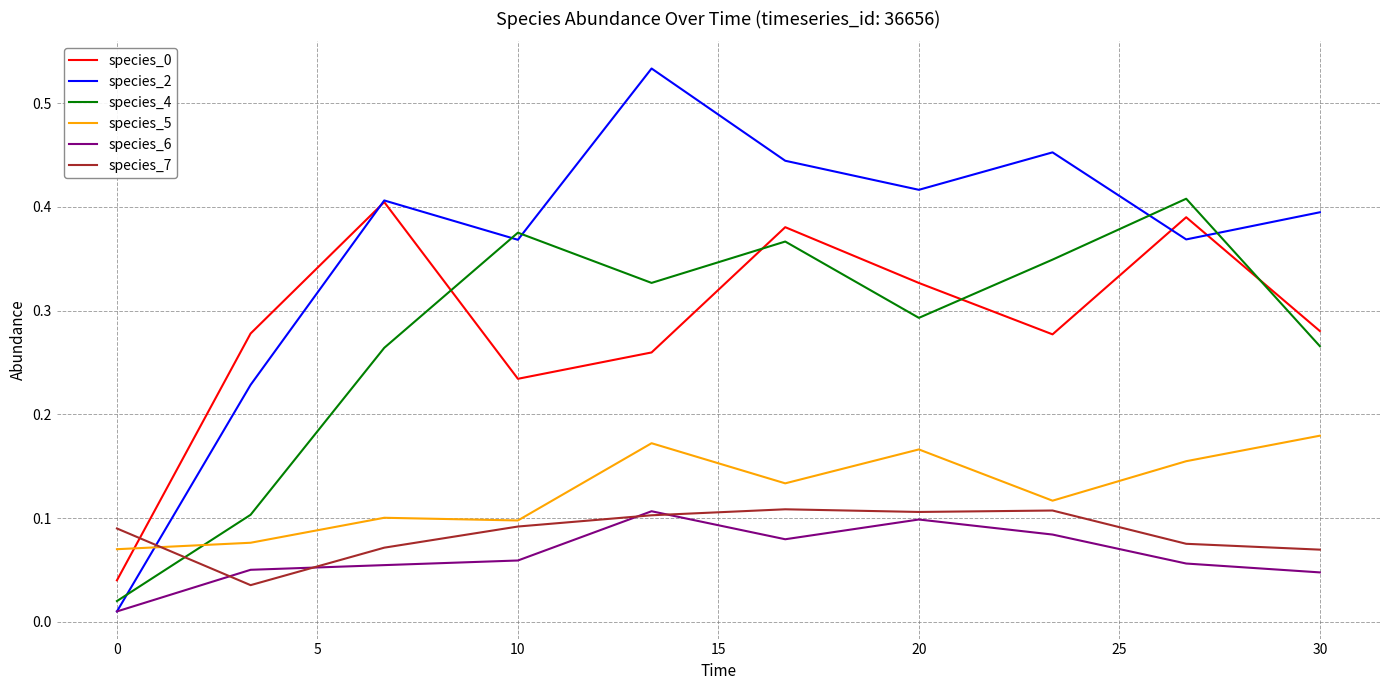

Which series has the largest range (max minus min)?

species_2